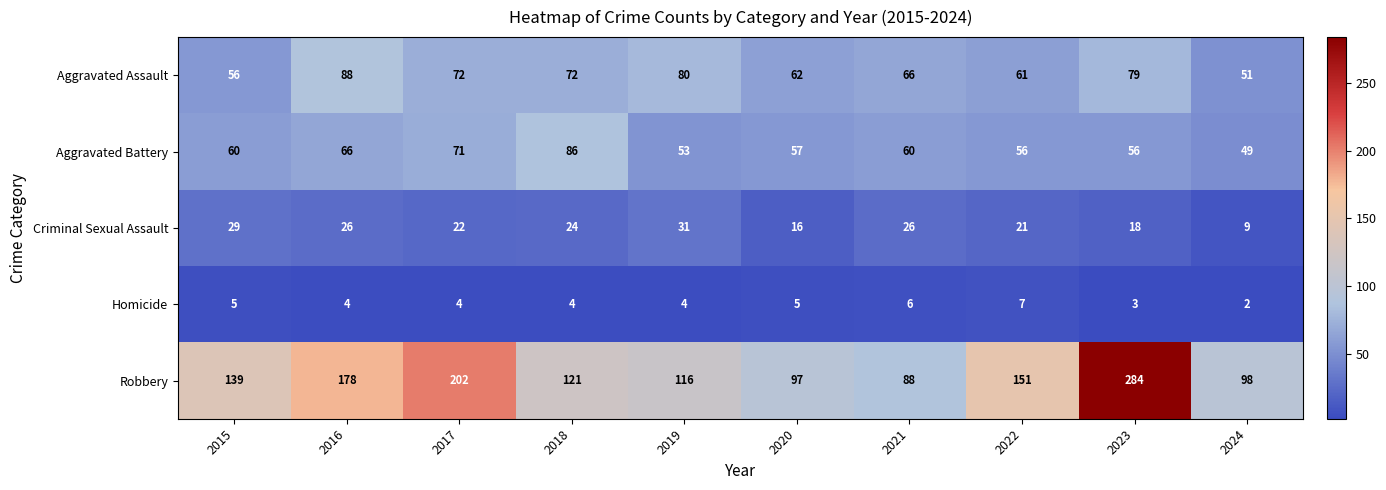

What is the greatest value displayed?

284